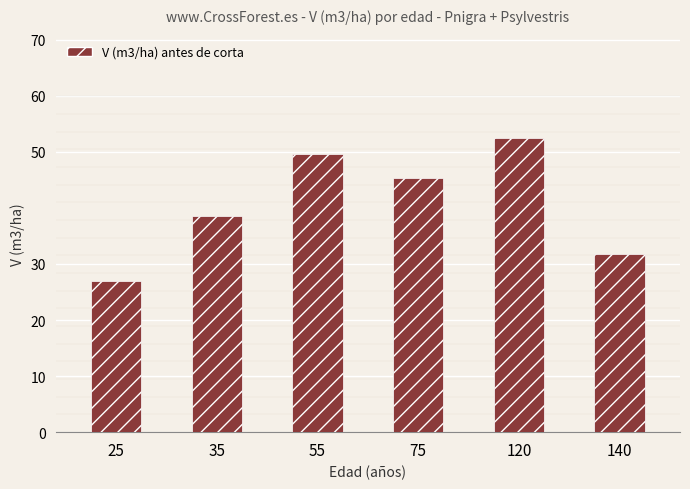

What is the value of the 6th bar from the left?

31.8